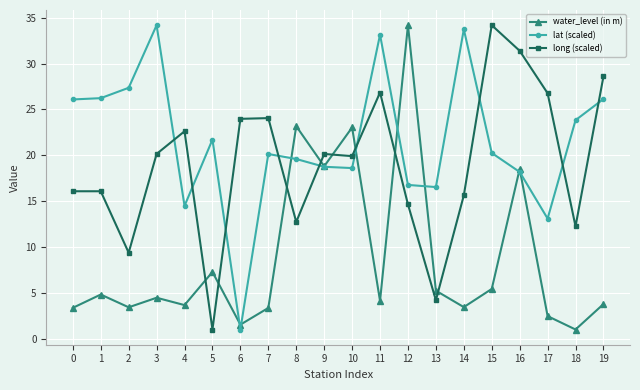

How many data points does each series have?

20